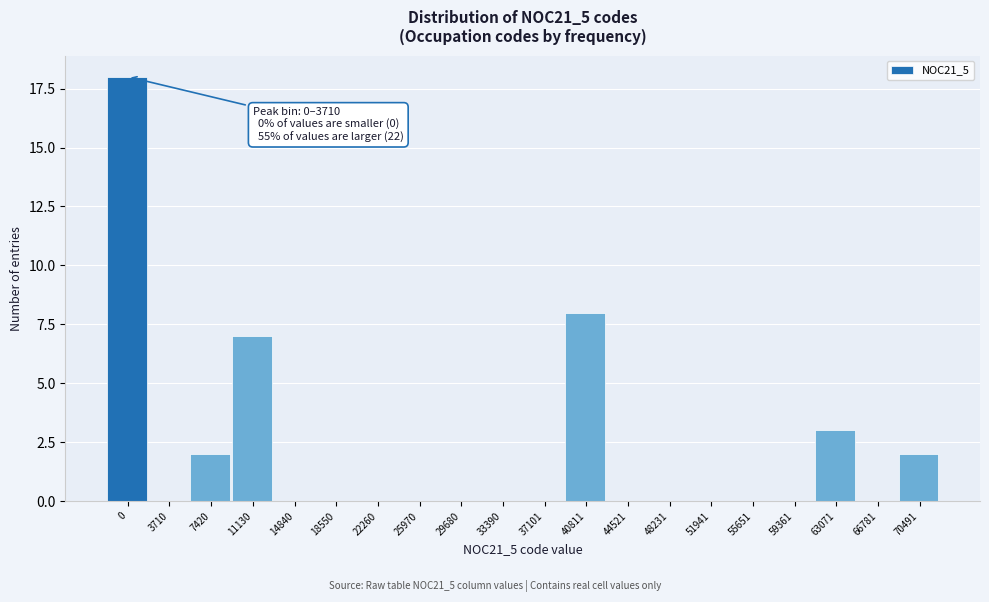

Reading left to right, extract all data points from this chart.

0=18	3710=0	7420=2	11130=7	14840=0	18550=0	22260=0	25970=0	29680=0	33390=0	37101=0	40811=8	44521=0	48231=0	51941=0	55651=0	59361=0	63071=3	66781=0	70491=2